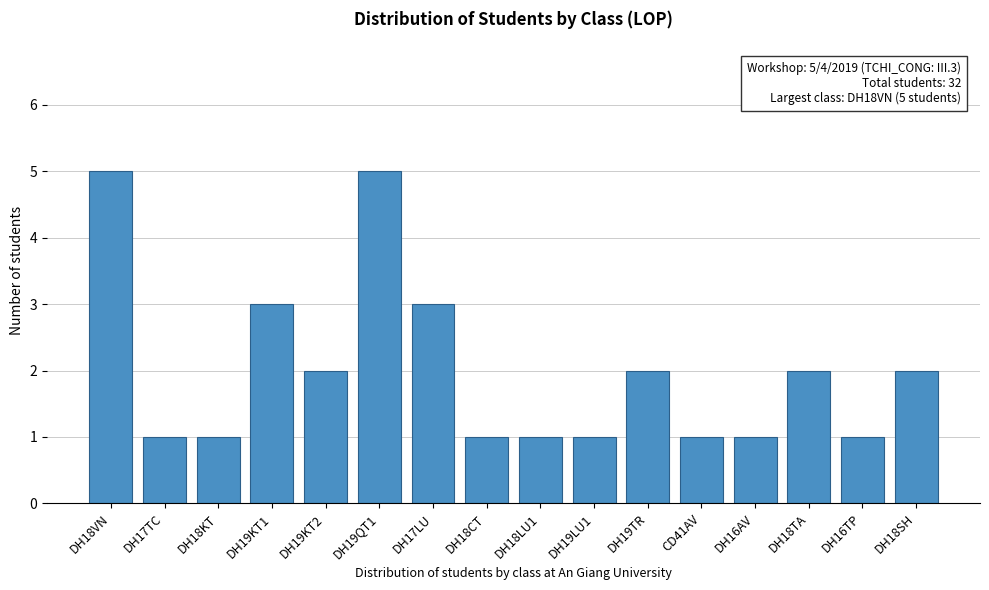

Reading left to right, what are all the values shown in this chart?

DH18VN=5	DH17TC=1	DH18KT=1	DH19KT1=3	DH19KT2=2	DH19QT1=5	DH17LU=3	DH18CT=1	DH18LU1=1	DH19LU1=1	DH19TR=2	CD41AV=1	DH16AV=1	DH18TA=2	DH16TP=1	DH18SH=2